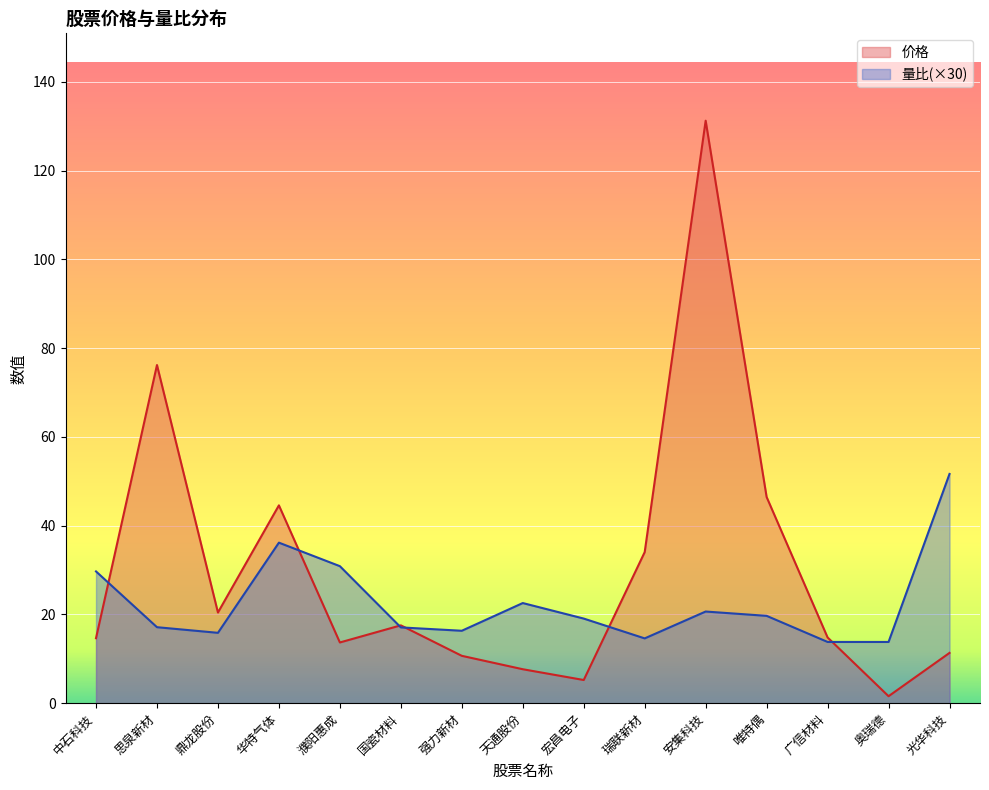

True or false: 价格 has more than 1 interior local peaks.

True